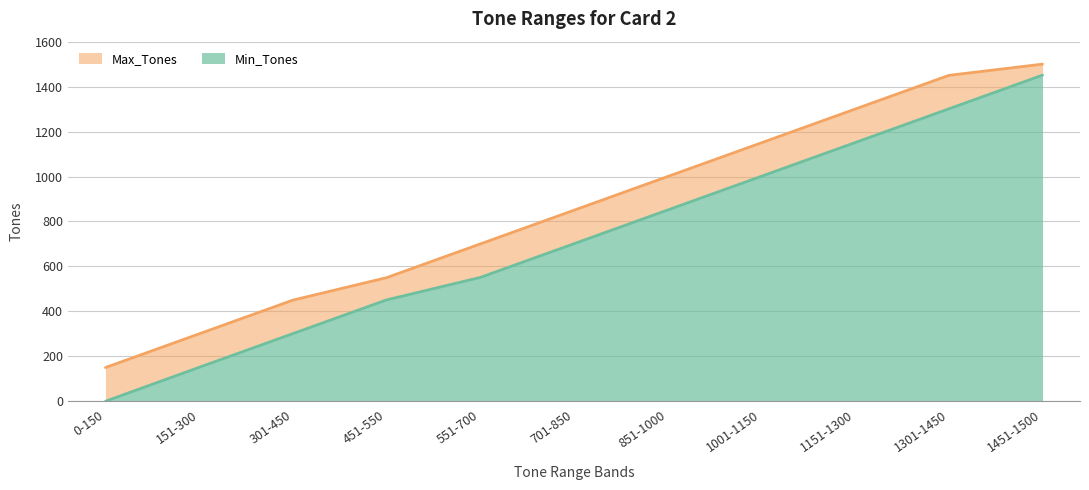

The value of Min_Tones at 851-1000 is 1148. True or false?

False